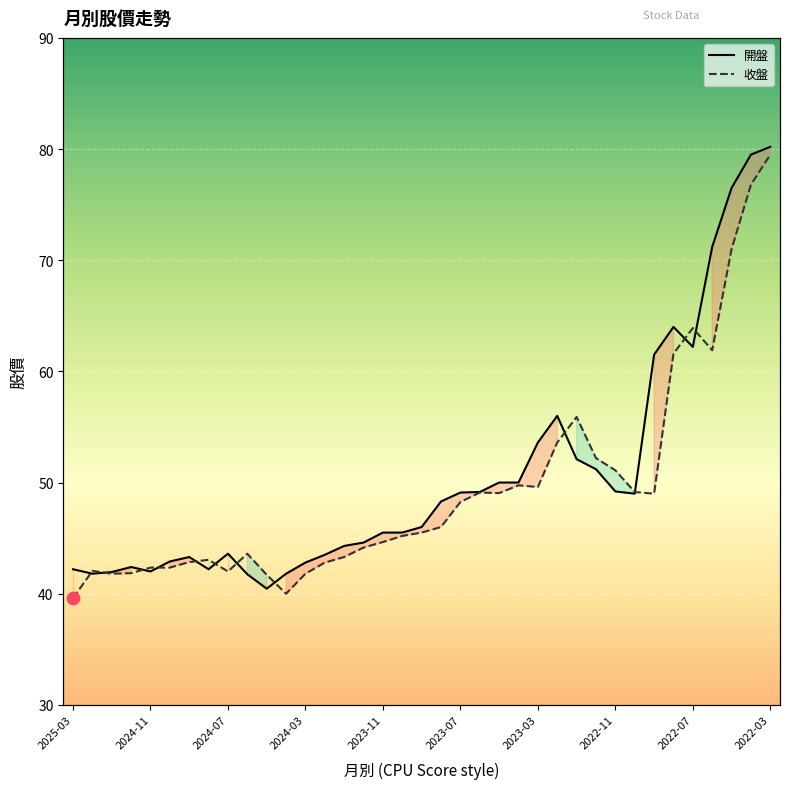

What is the total value across all series at 2023-03?

103.2